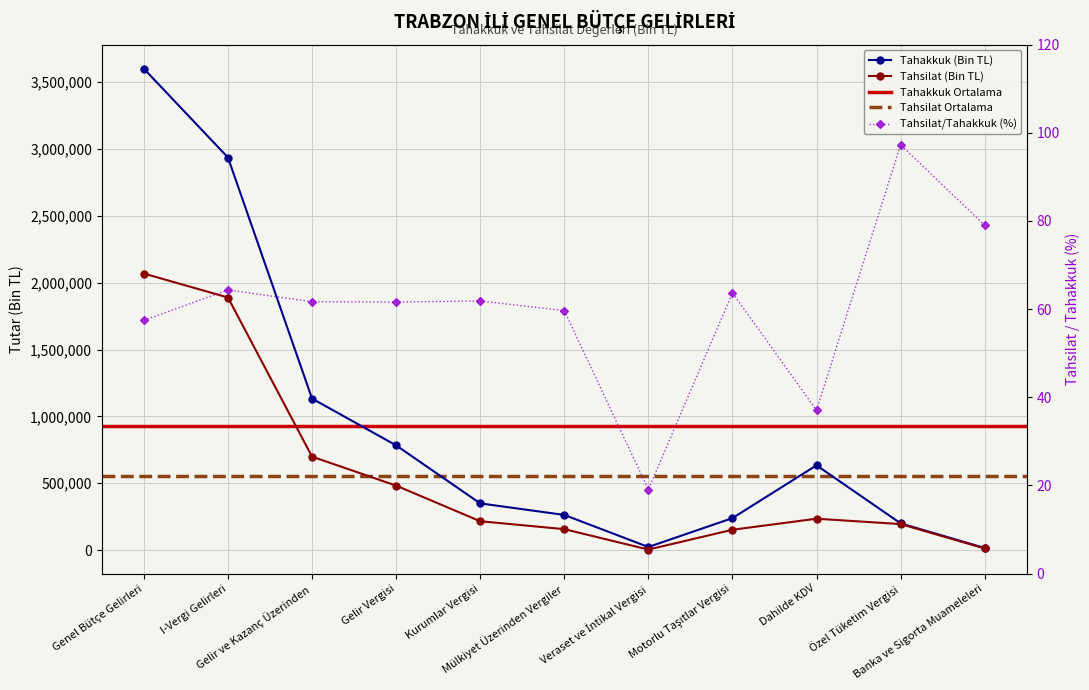

True or false: Tahsilat (Bin TL) and Tahakkuk (Bin TL) cross at least once.

False